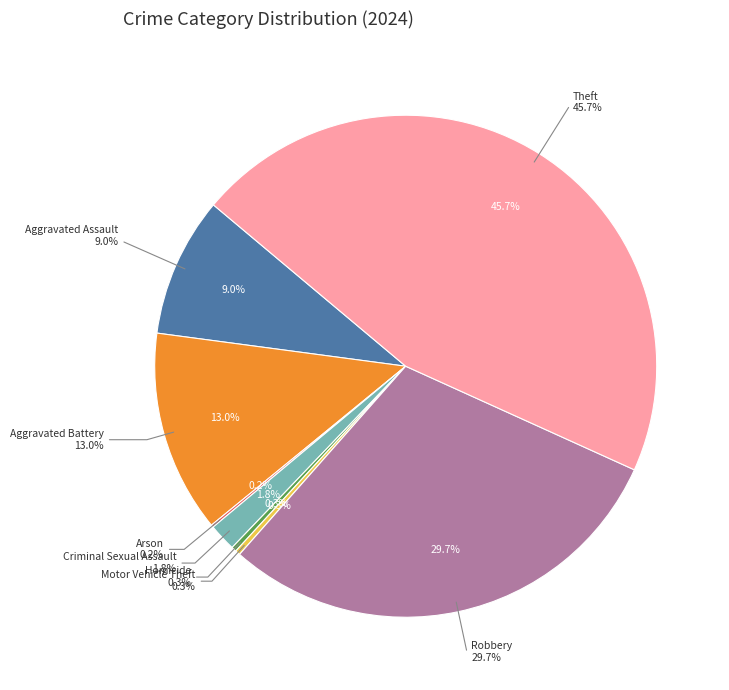

To the nearest percent, what is the combined percentage of Robbery and Homicide?

30%